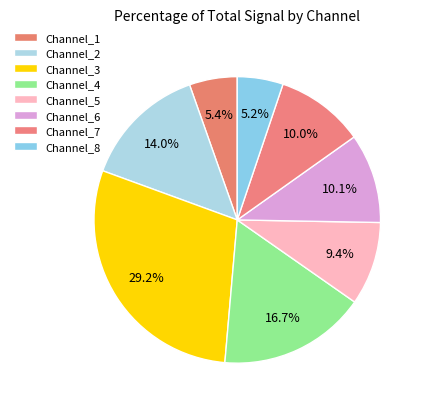

Does Channel_3 represent more than half of the total?

No